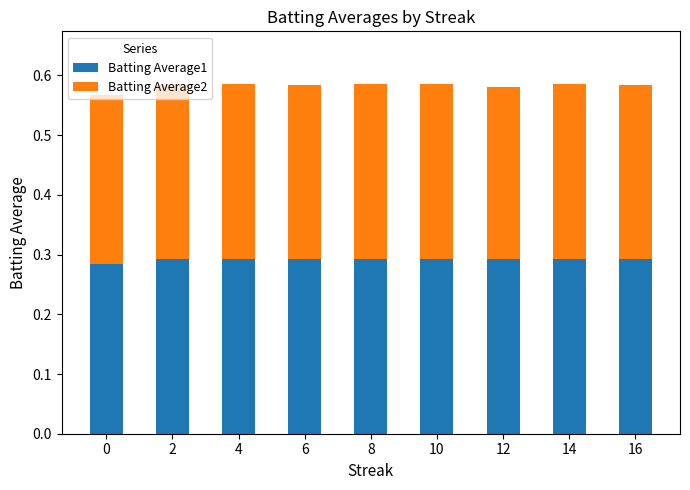

What is the total value across all series at 0?

0.6